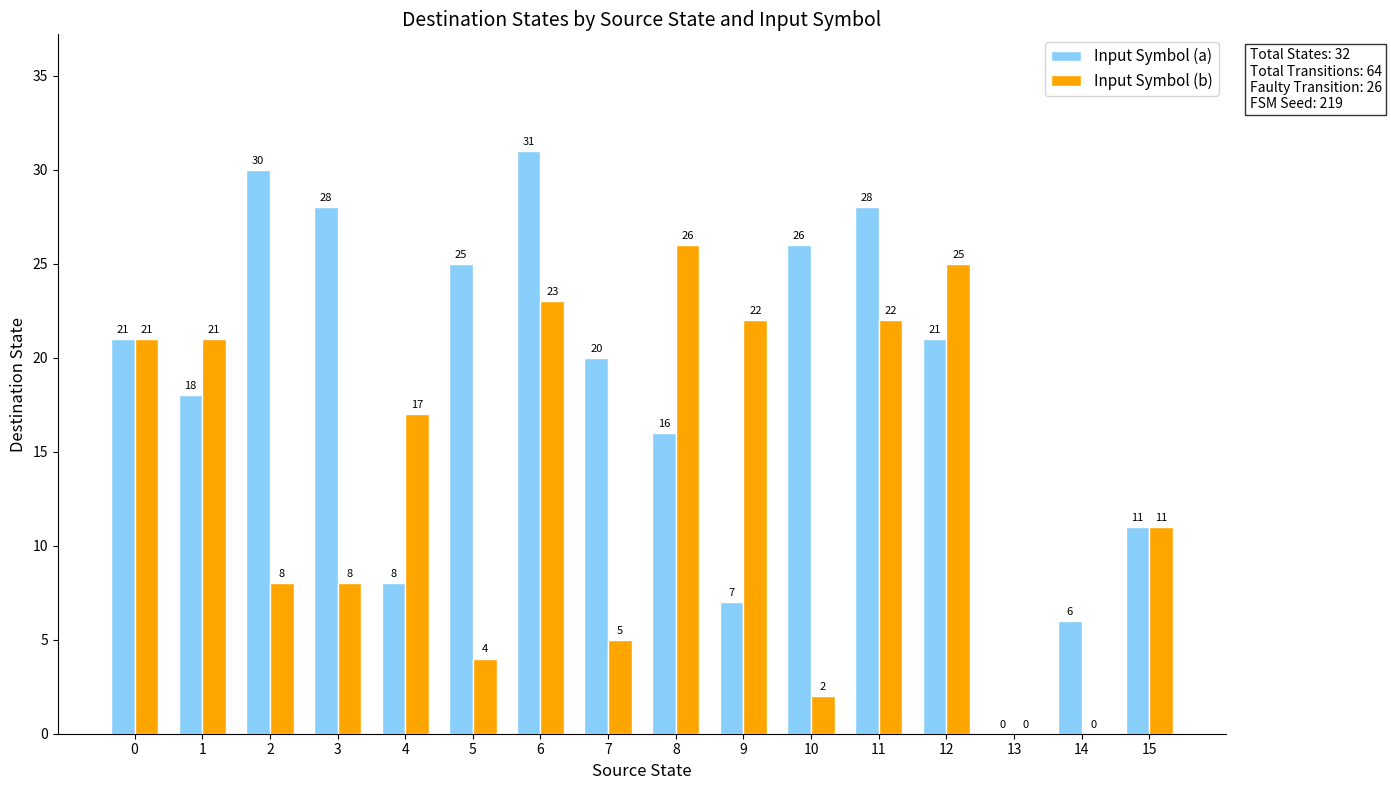

Reading right to left, list all the values displayed in this chart.

Input Symbol (a): 11	6	0	21	28	26	7	16	20	31	25	8	28	30	18	21
Input Symbol (b): 11	0	0	25	22	2	22	26	5	23	4	17	8	8	21	21